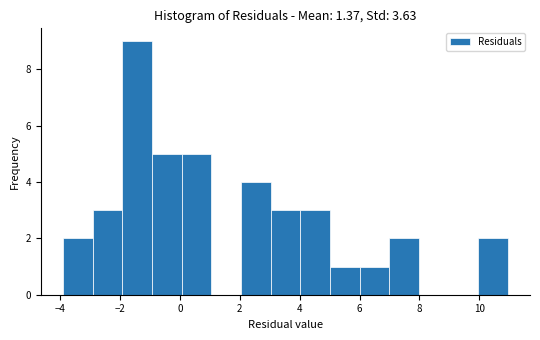

Reading left to right, transcribe this chart: for each bar, give the range it covers on the x-axis and its height. Neither the bar edges nor the heights are printed on the chart, so give them approximately, as read against the axes.

-4 to -3: 2
-3 to -2: 3
-2 to -1: 9
-1 to 0: 5
0 to 1: 5
1 to 2: 0
2 to 3: 4
3 to 4: 3
4 to 5: 3
5 to 6: 1
6 to 7: 1
7 to 8: 2
8 to 9: 0
9 to 10: 0
10 to 11: 2